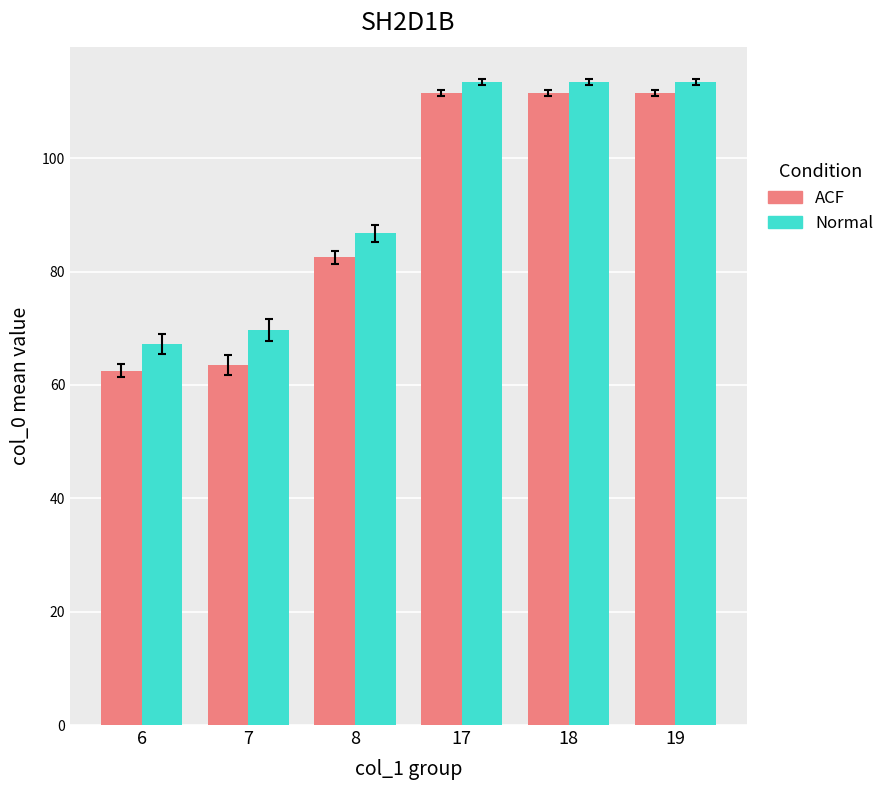

The ACF series shows 63.5 at 7. True or false?

True